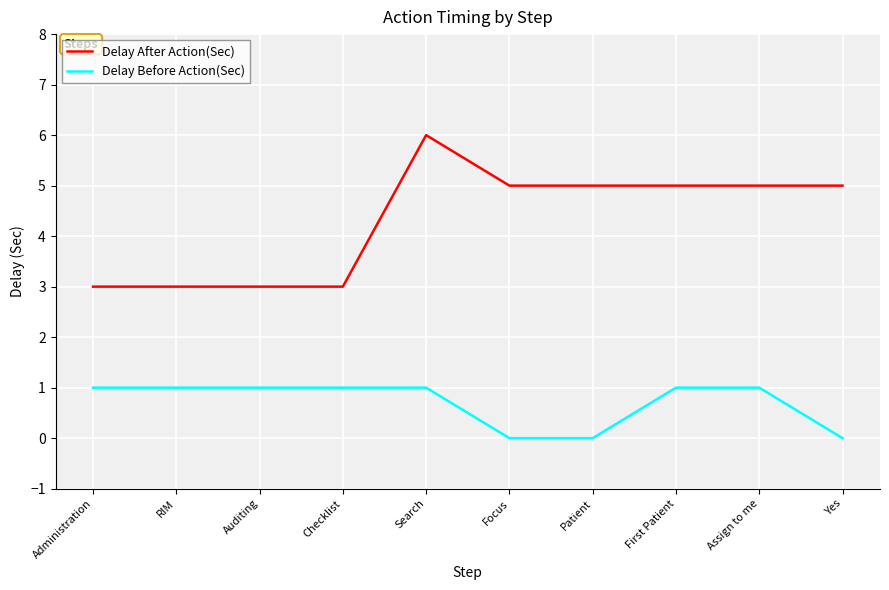

What position from the right is Yes?

1